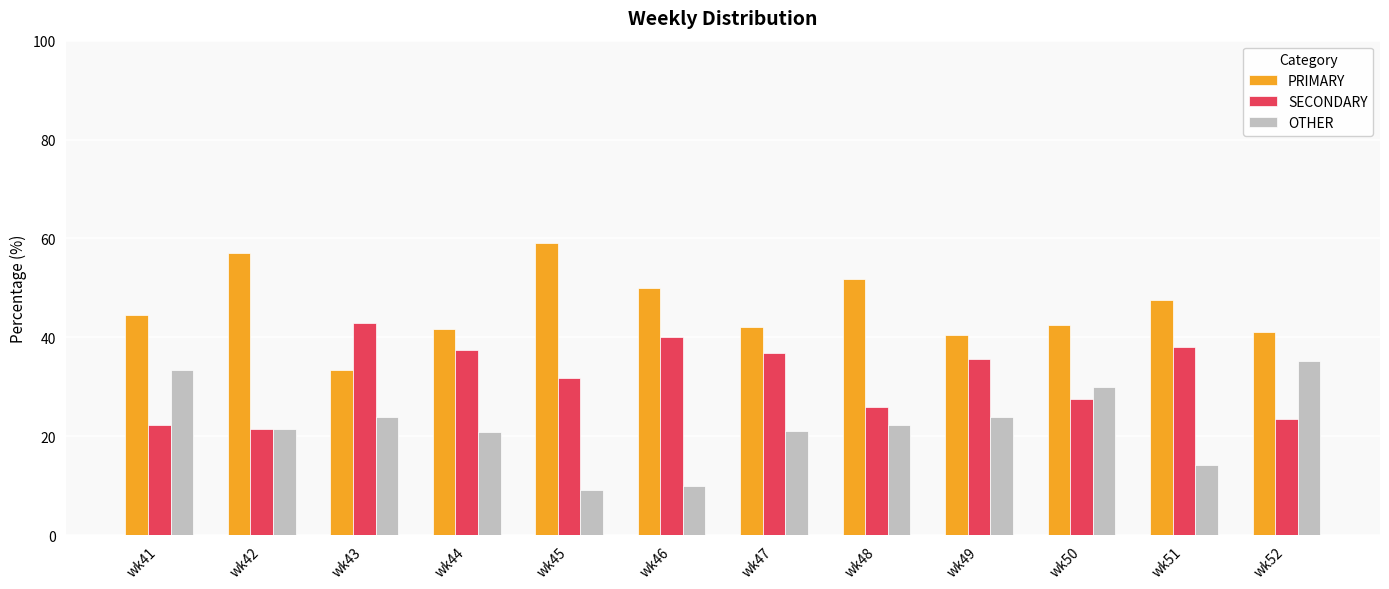

Is the value of OTHER at wk44 greater than the value of SECONDARY at wk43?

No